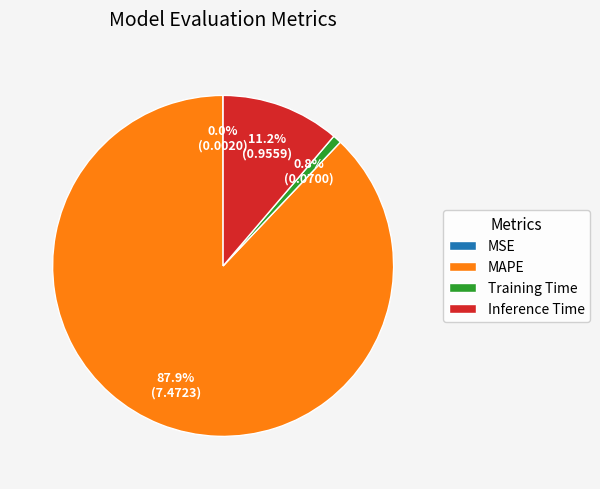

Does any single category account for the majority?

Yes